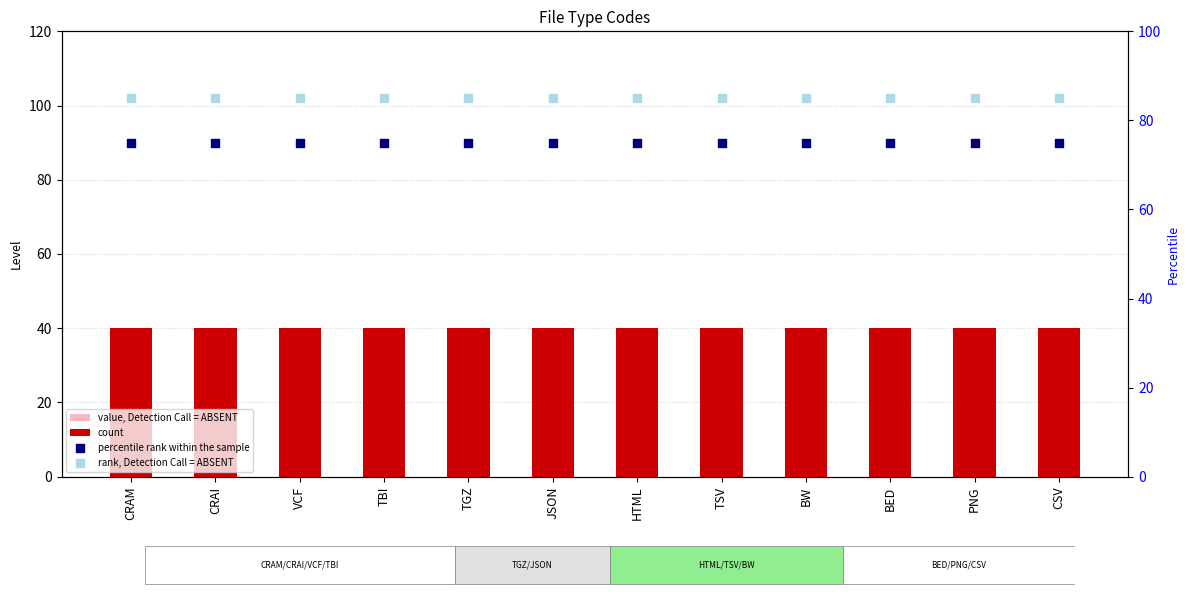

At which category is the sum across all series the highest?

CRAM